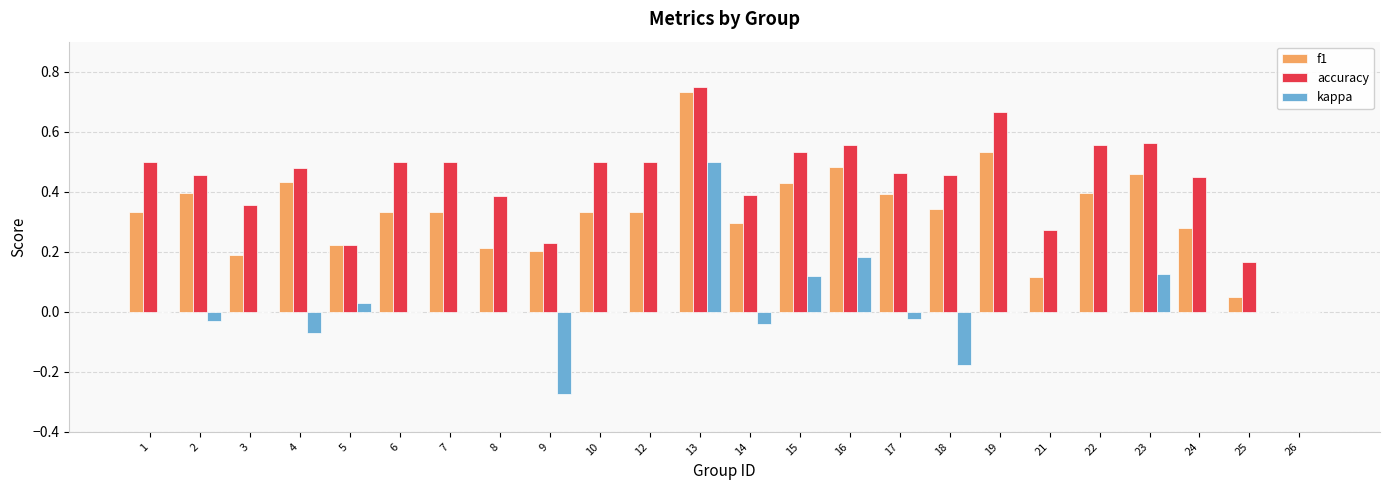

Which series changed the most between 3 and 9?

kappa